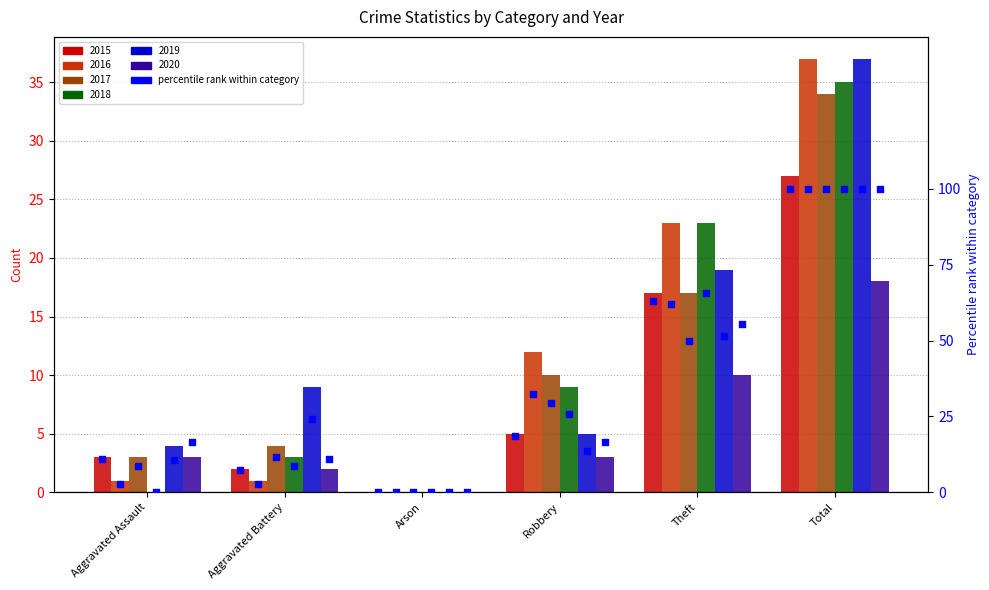

What is the change in value from Aggravated Battery to Robbery?

+11.1